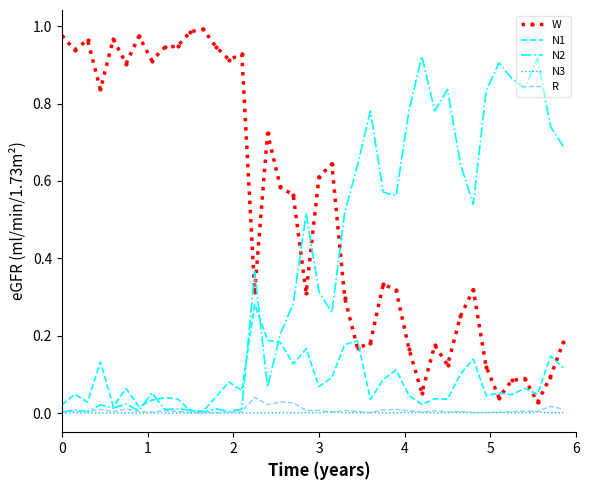

True or false: W and R intersect in this chart.

False